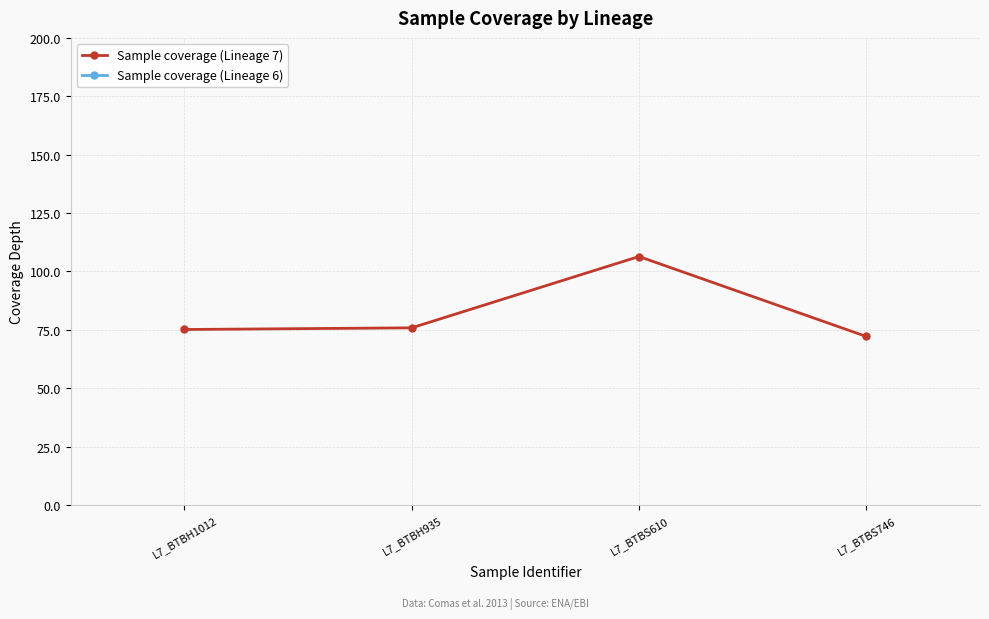

True or false: Sample coverage (Lineage 6) has a value of 123.4 at L7_BTBS746.

False